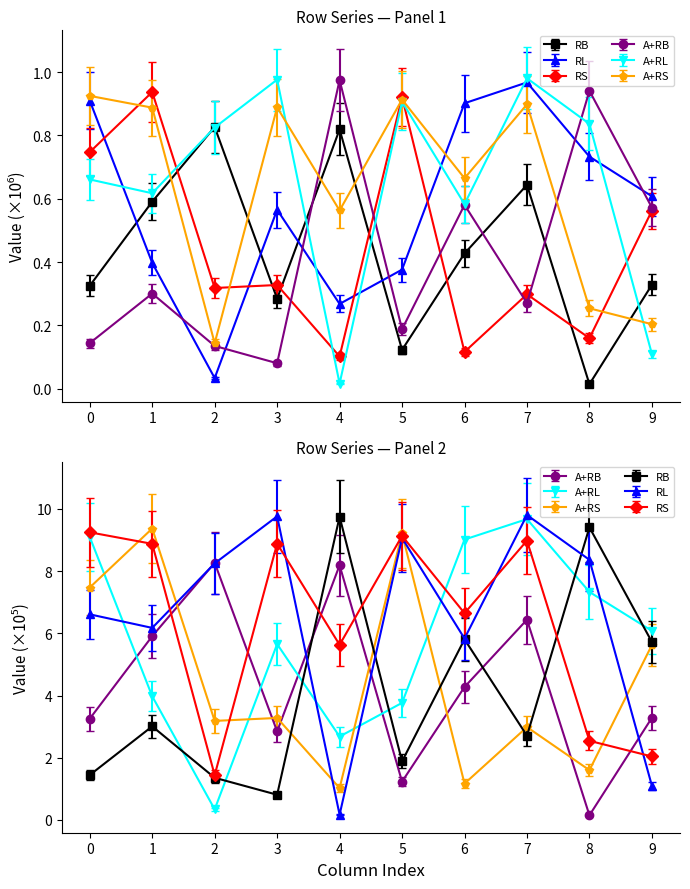

At which label is Row 3 closest to 0?

3